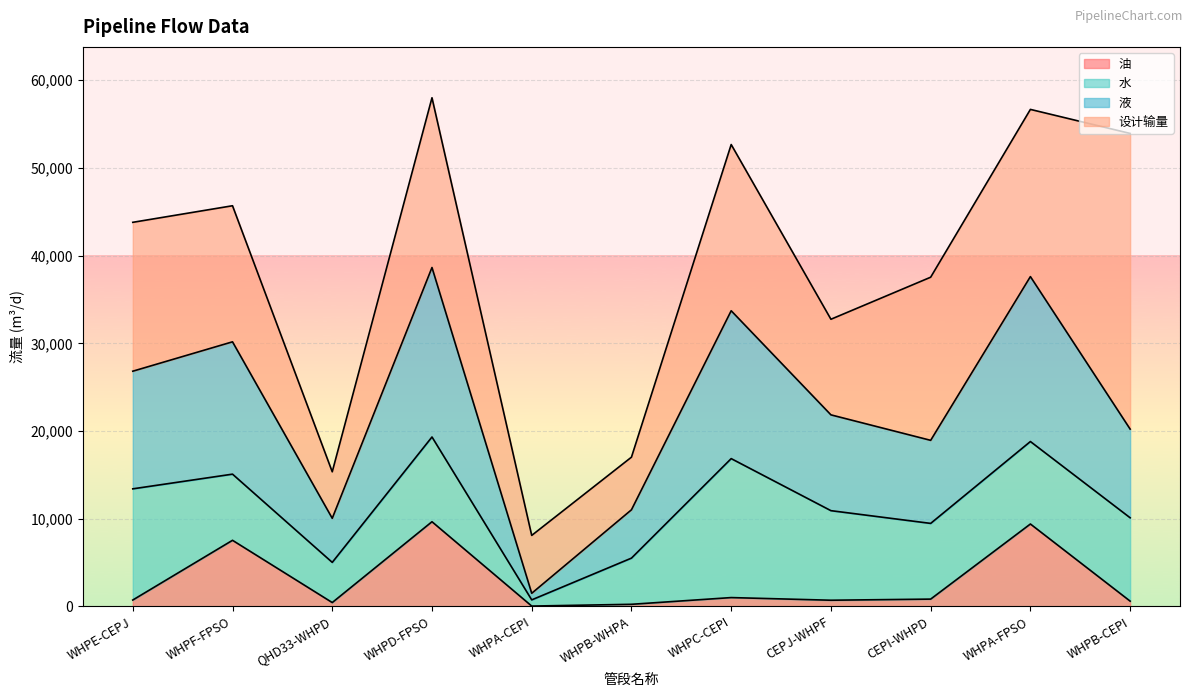

At which label does 液 reach its peak?

WHPD-FPSO